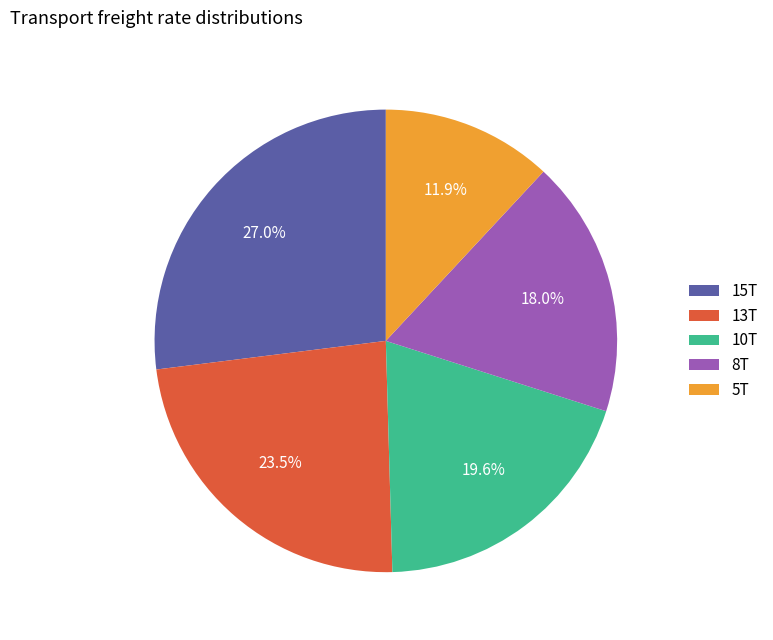

How many slices are in this pie chart?

5